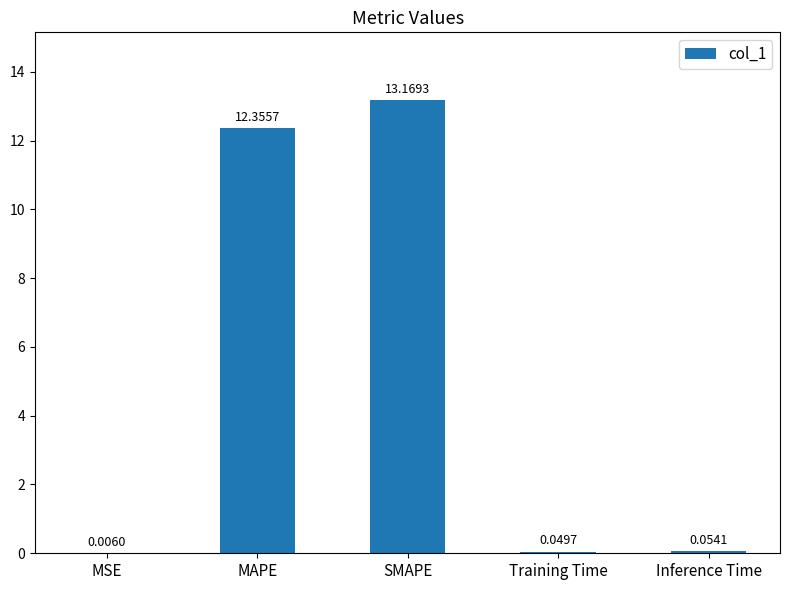

Which has a higher value, Inference Time or MSE?

Inference Time